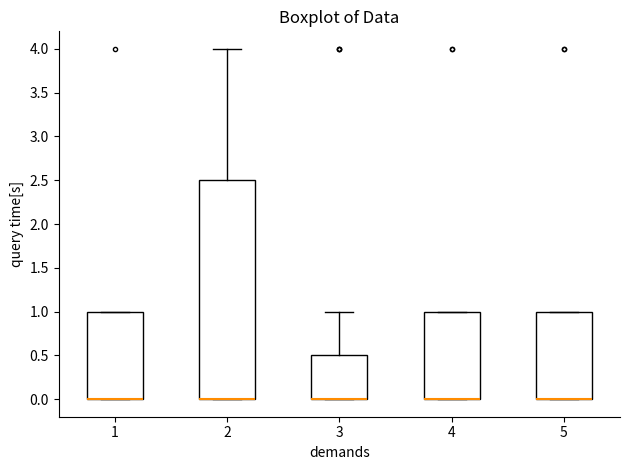

Which box is the tallest, from its lower edge to its upper edge?

2